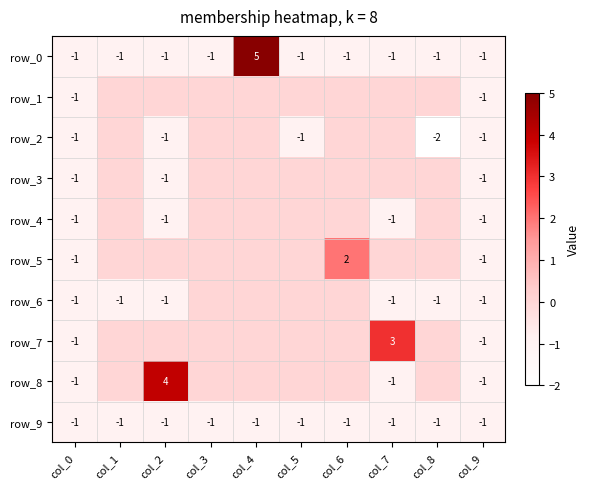

Is the value of row_9 at col_7 greater than the value of row_3 at col_7?

No